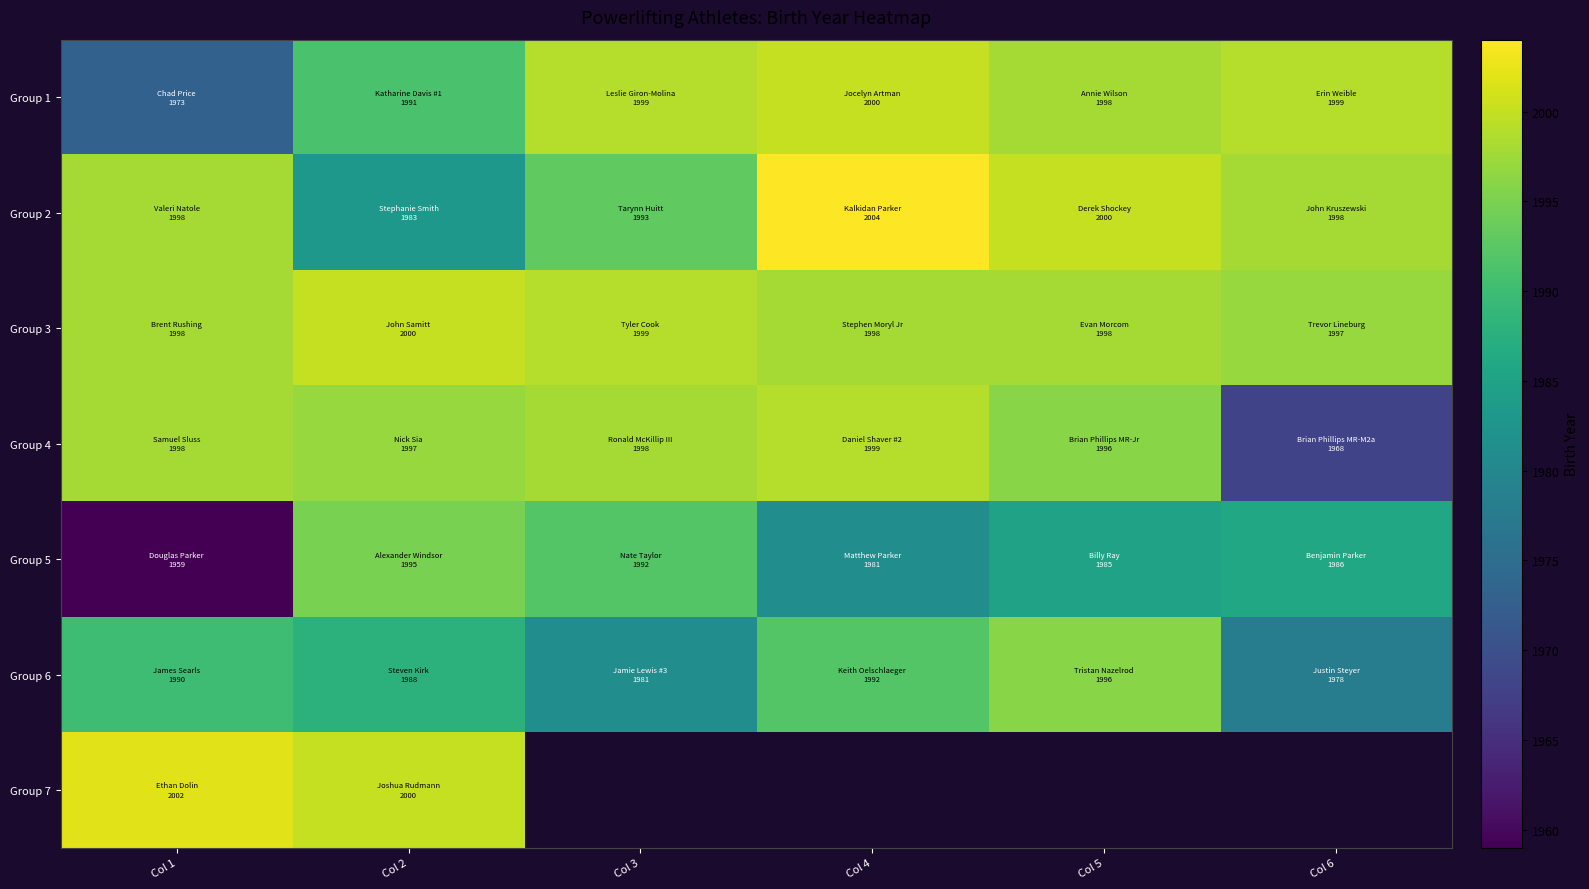

What is the difference between the Group 1 values at Col 1 and Col 4?

27.0